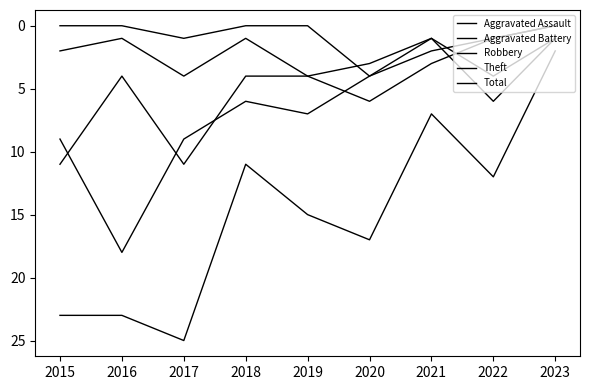

Which category has the highest value in the Aggravated Assault series?

2020